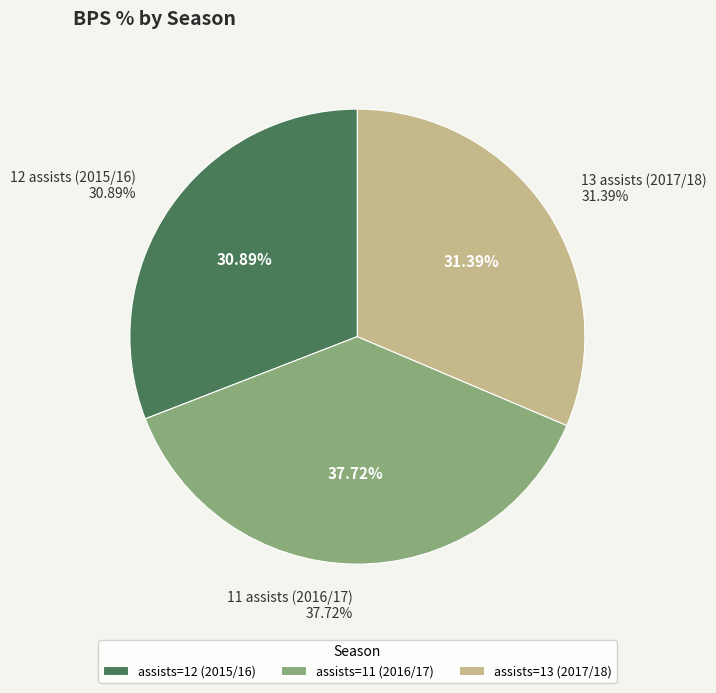

How much of the chart is everything except 11 assists (2016/17)?

62.3%